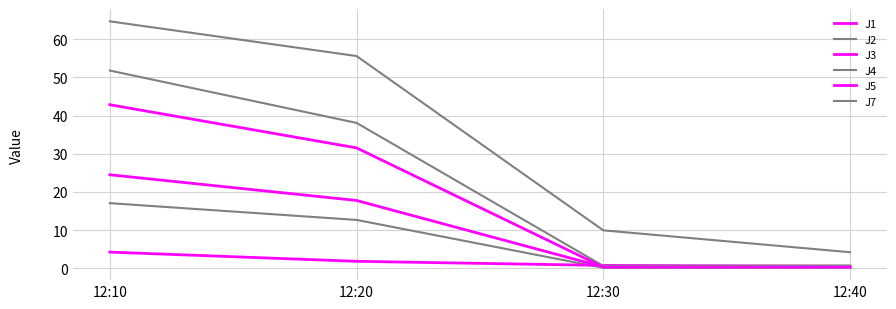

Reading left to right, list all the values displayed in this chart.

J1: 12:10=24.5	12:20=17.8	12:30=0.4	12:40=0.4
J2: 12:10=17.1	12:20=12.7	12:30=0.2	12:40=0.2
J3: 12:10=4.3	12:20=1.9	12:30=0.8	12:40=0.6
J4: 12:10=51.8	12:20=38.1	12:30=0.7	12:40=0.8
J5: 12:10=42.8	12:20=31.5	12:30=0.3	12:40=0.3
J7: 12:10=64.6	12:20=55.6	12:30=10.0	12:40=4.2